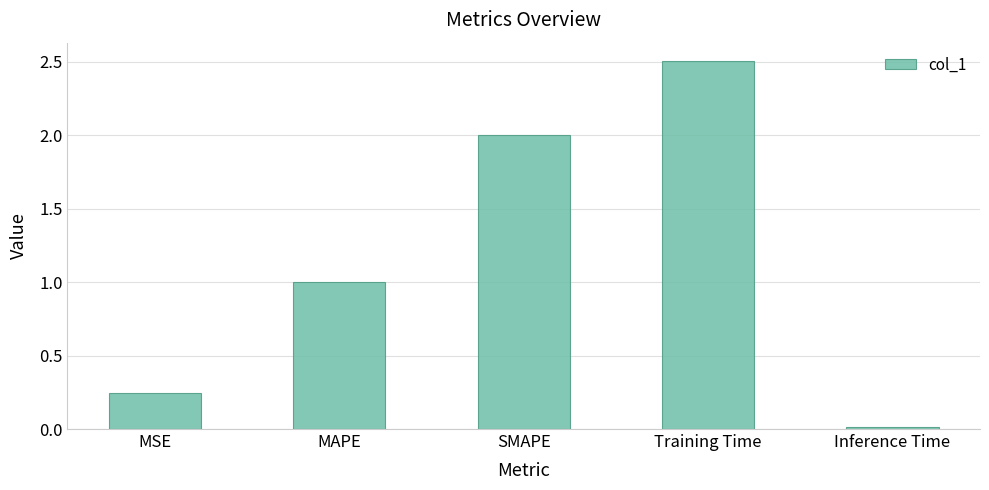

Is it true that the value at SMAPE is 3.2?

False